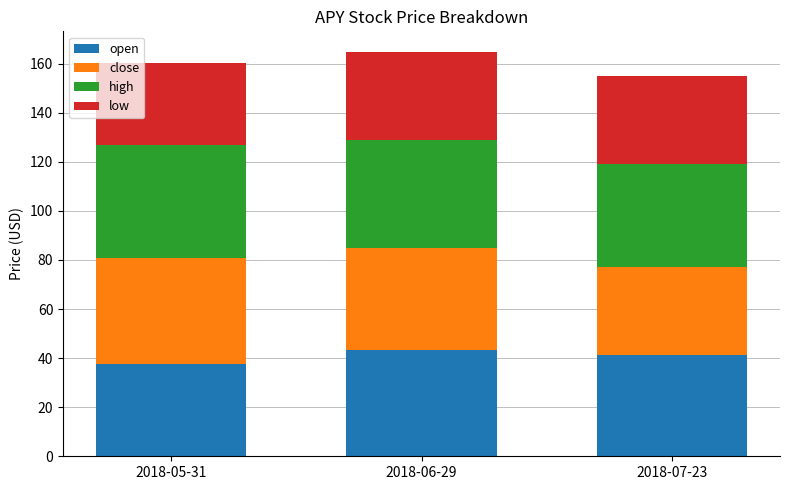

Reading left to right, list the values for the open series.

2018-05-31=37.5	2018-06-29=43.3	2018-07-23=41.2